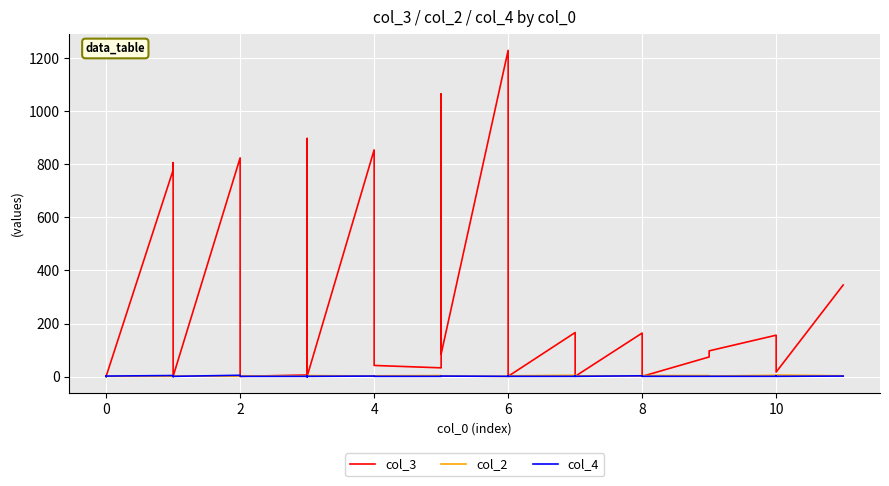

What is the difference between the maximum and second lowest values in the col_2 series?

5